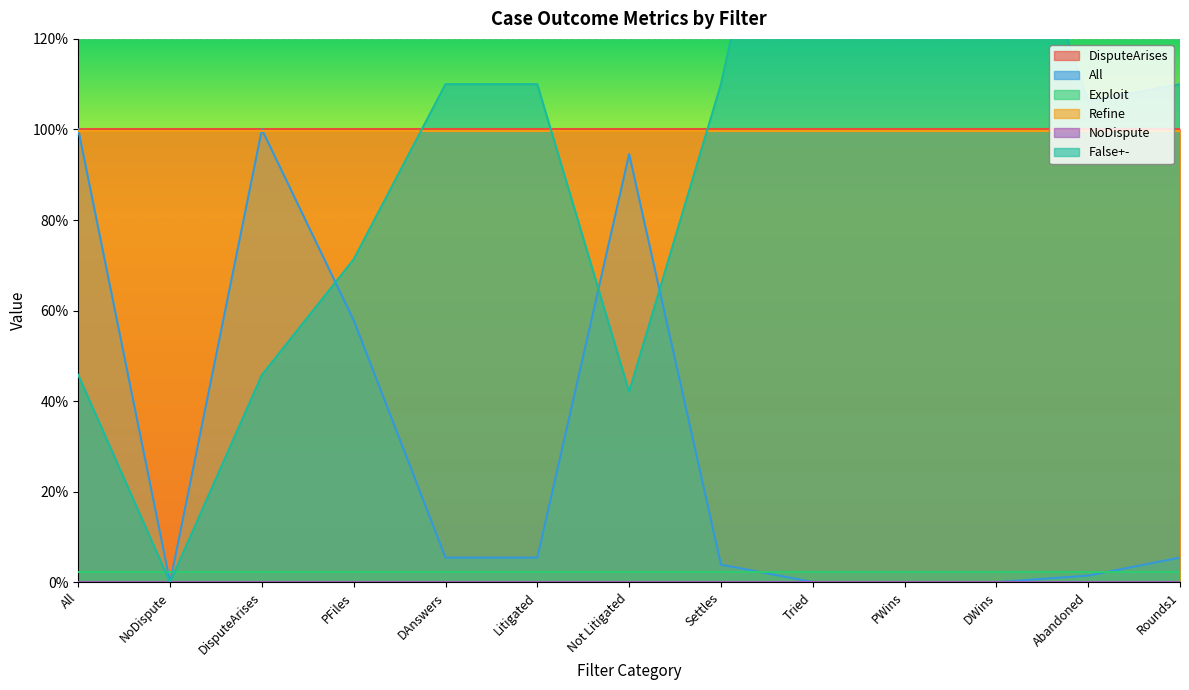

Reading left to right, list all the values displayed in this chart.

DisputeArises: 1.0	1.0	1.0	1.0	1.0	1.0	1.0	1.0	1.0	1.0	1.0	1.0	1.0
All: 1.0	0.0	1.0	0.6	0.1	0.1	0.9	0.0	0.0	0.0	0.0	0.0	0.1
Exploit: 0.0	0.0	0.0	0.0	0.0	0.0	0.0	0.0	0.0	0.0	0.0	0.0	0.0
Refine: 1.0	1.0	1.0	1.0	1.0	1.0	1.0	1.0	1.0	1.0	1.0	1.0	1.0
NoDispute: 0.0	0.0	0.0	0.0	0.0	0.0	0.0	0.0	0.0	0.0	0.0	0.0	0.0
False+-: 0.5	0.0	0.5	0.7	1.1	1.1	0.4	1.1	2.0	2.3	1.7	1.1	1.1